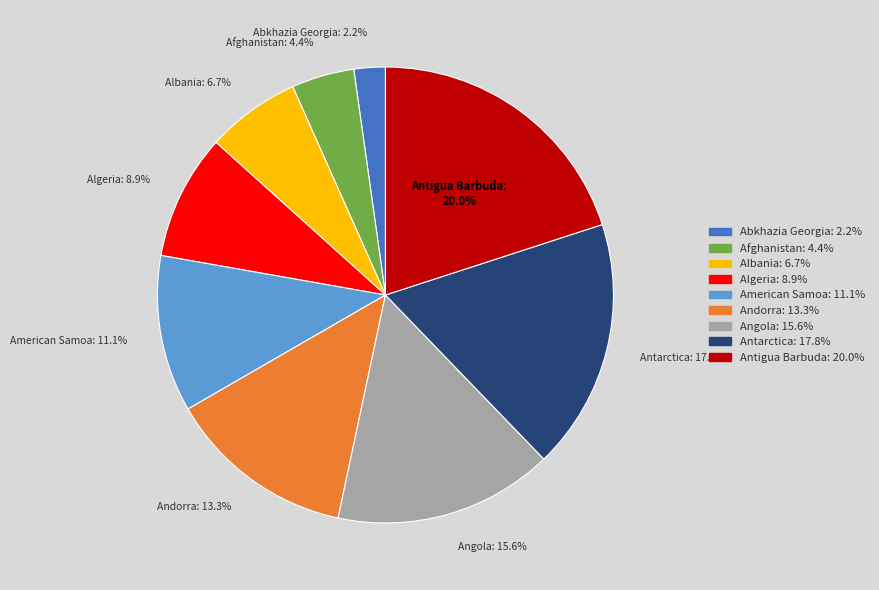

To the nearest percent, what is the average slice percentage?

11%